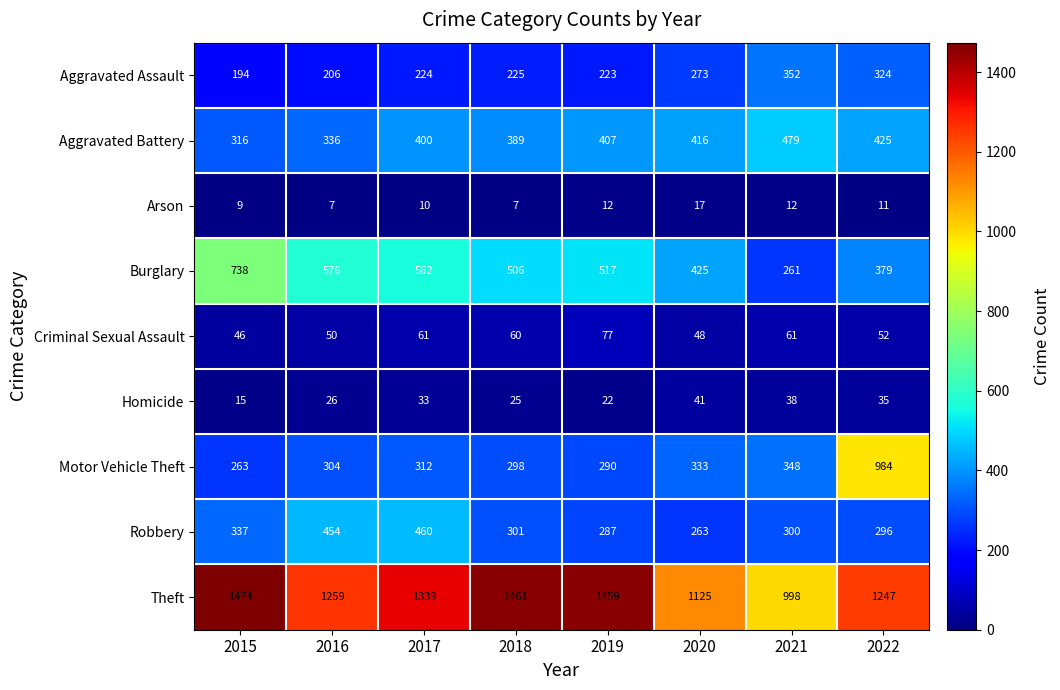

How many series are shown in this chart?

9